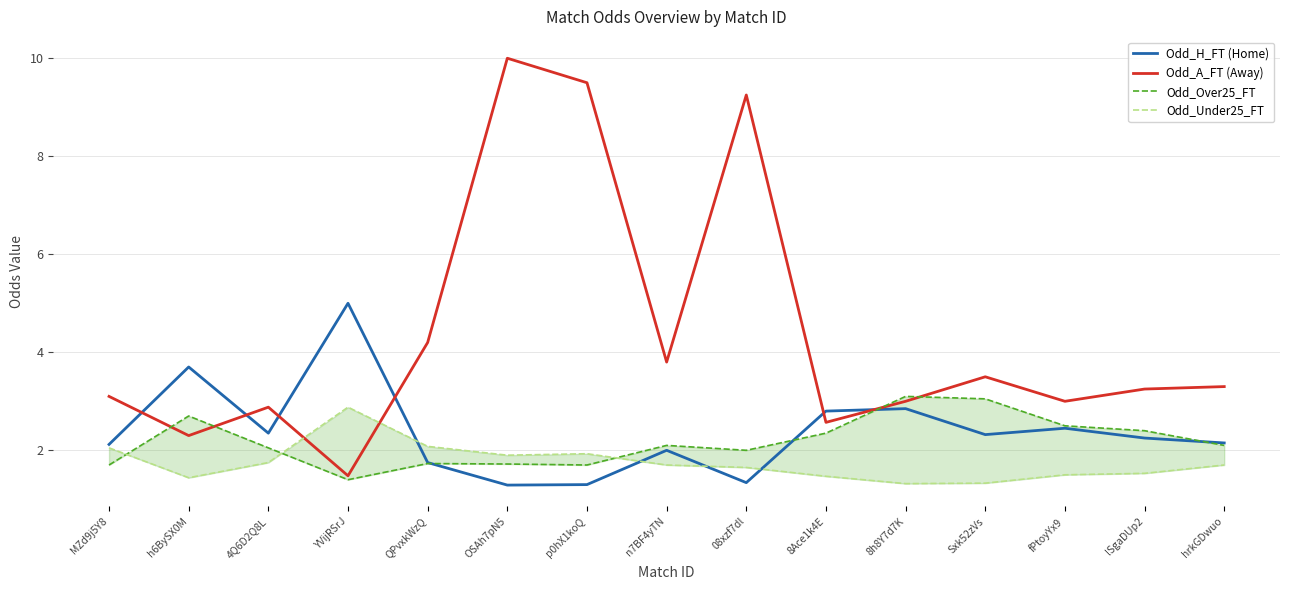

How many intersections are there between Odd_Over25_FT and Odd_Under25_FT?

3